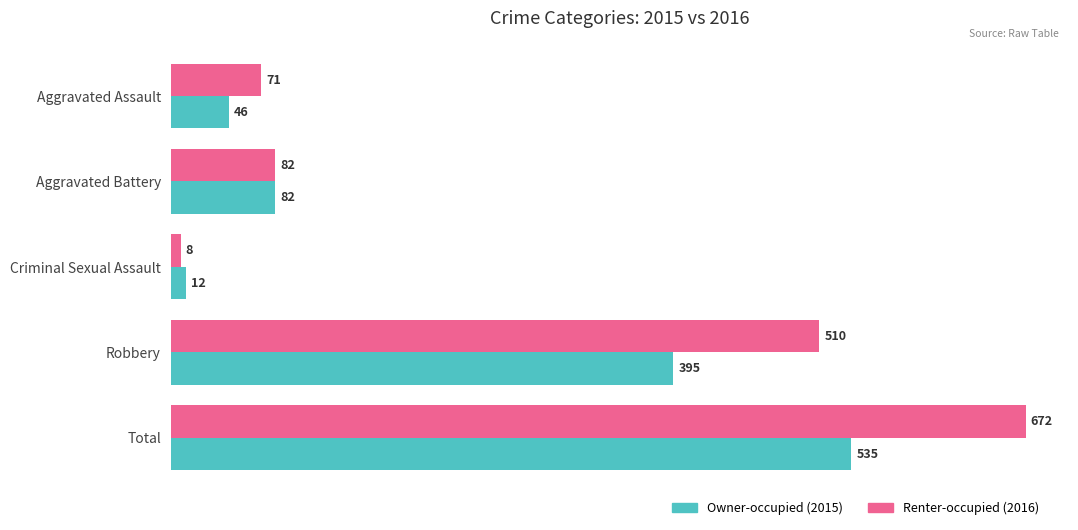

What is the difference between the highest and lowest values at Robbery?

115